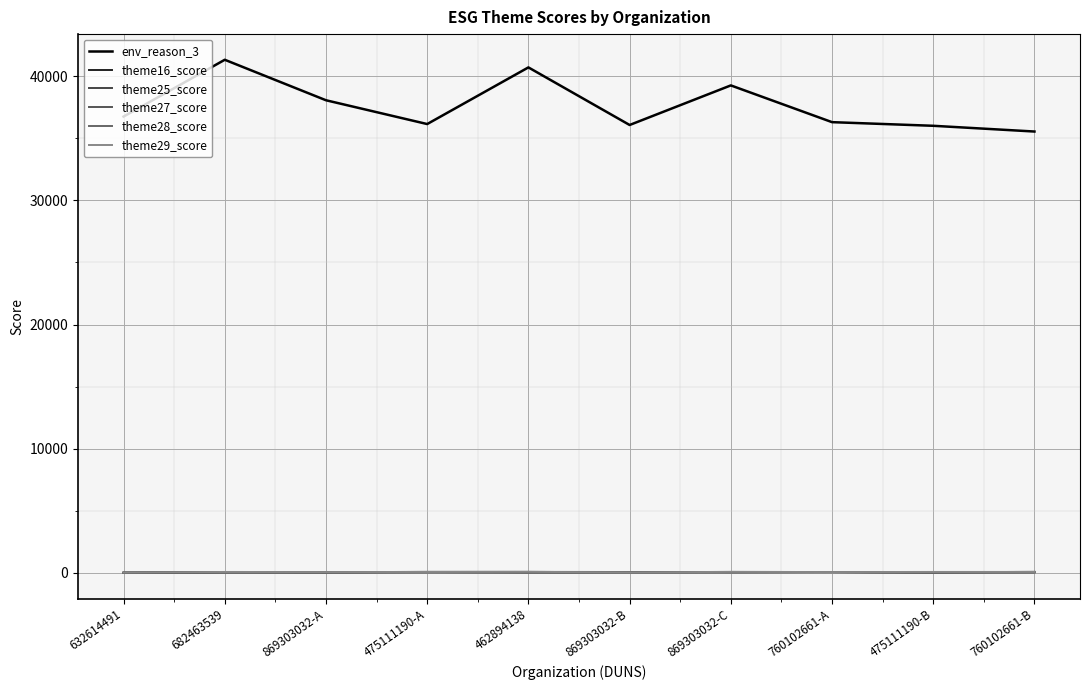

Rank the series at 869303032-C from highest to lowest value.

env_reason_3, theme29_score, theme25_score, theme27_score, theme16_score, theme28_score